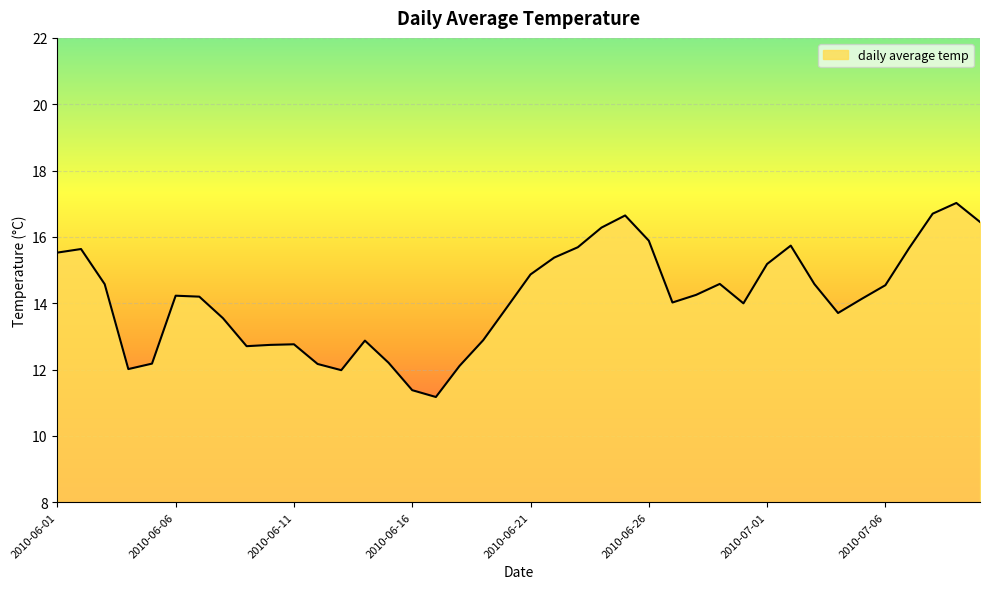

What is the difference between the maximum and minimum values?

5.9